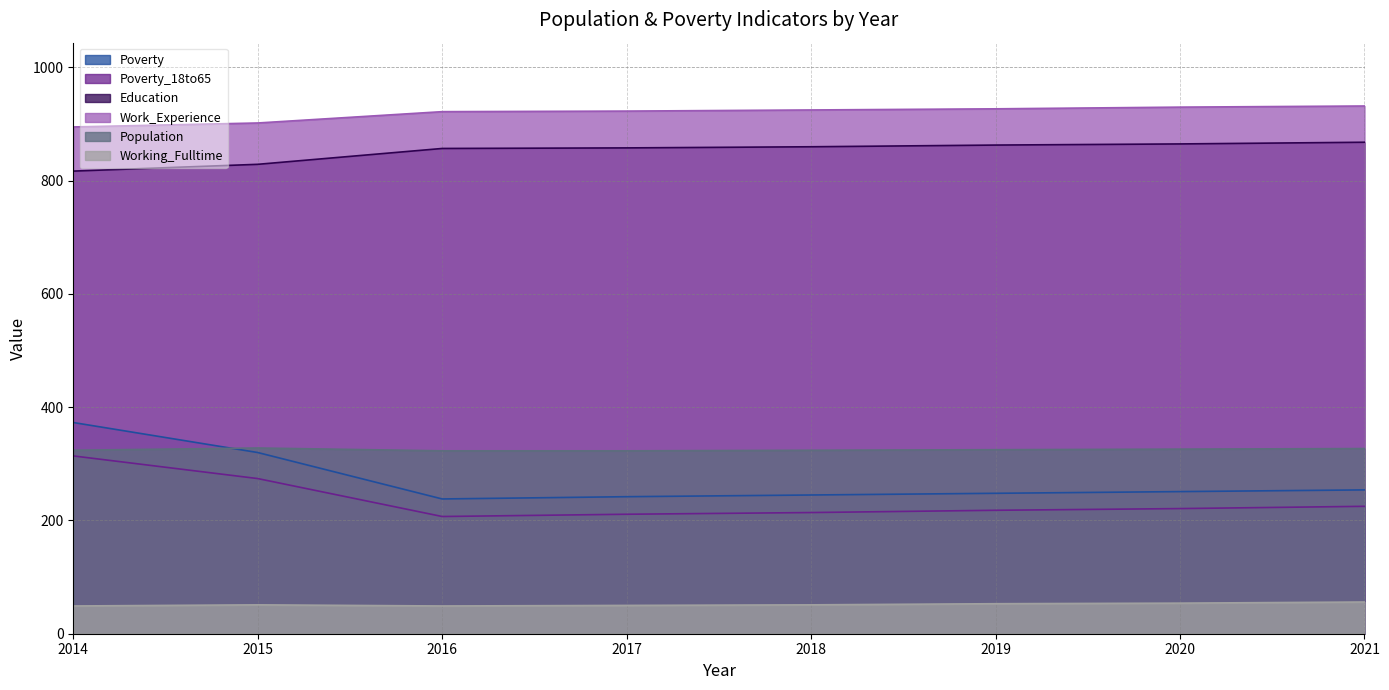

True or false: Working_Fulltime and Education intersect in this chart.

False